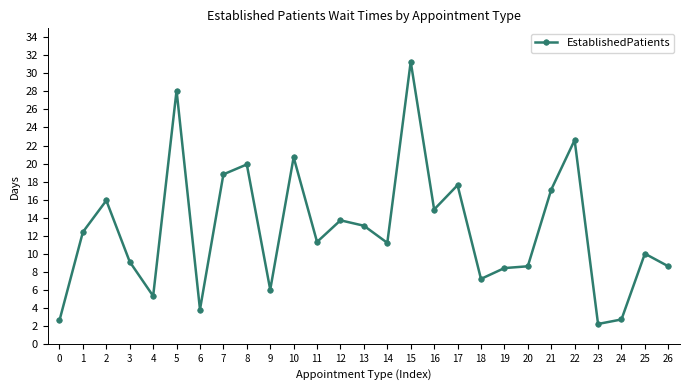

What is the ratio of the value at 7 to the value at 20?

2.2